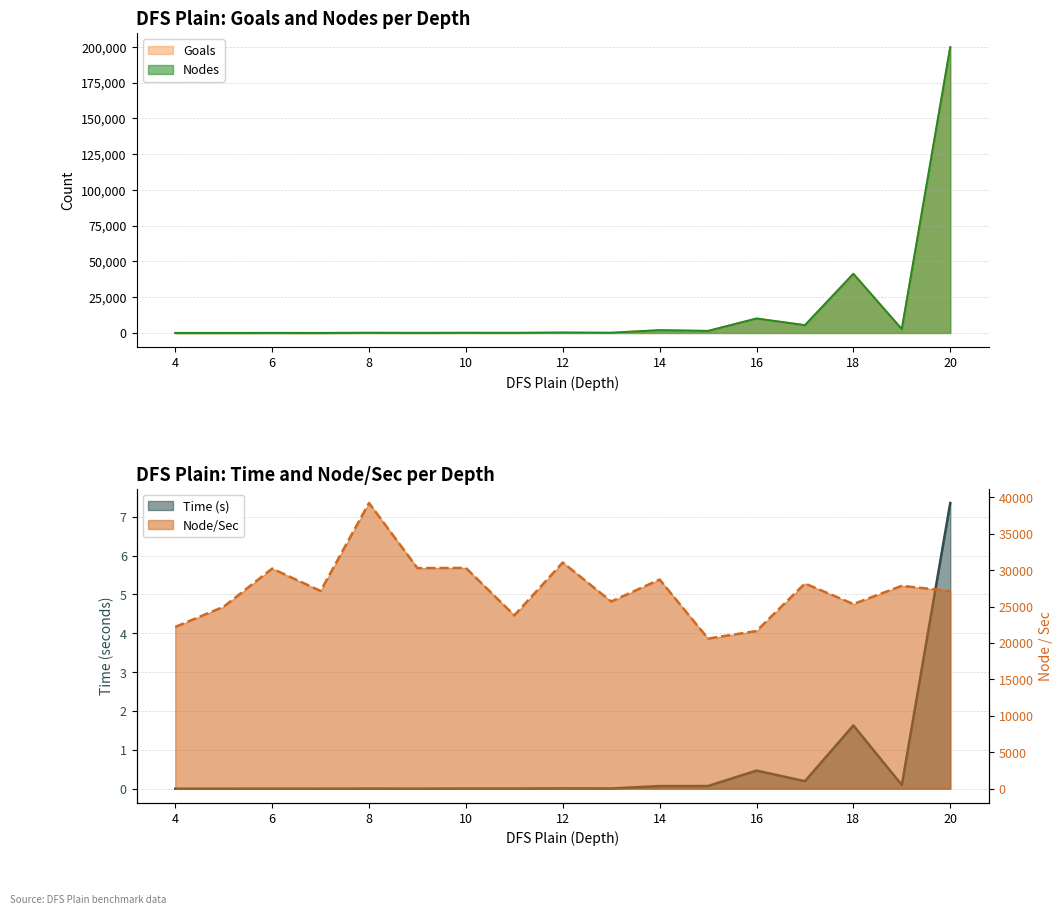

How many values in the Nodes series exceed 154?

8